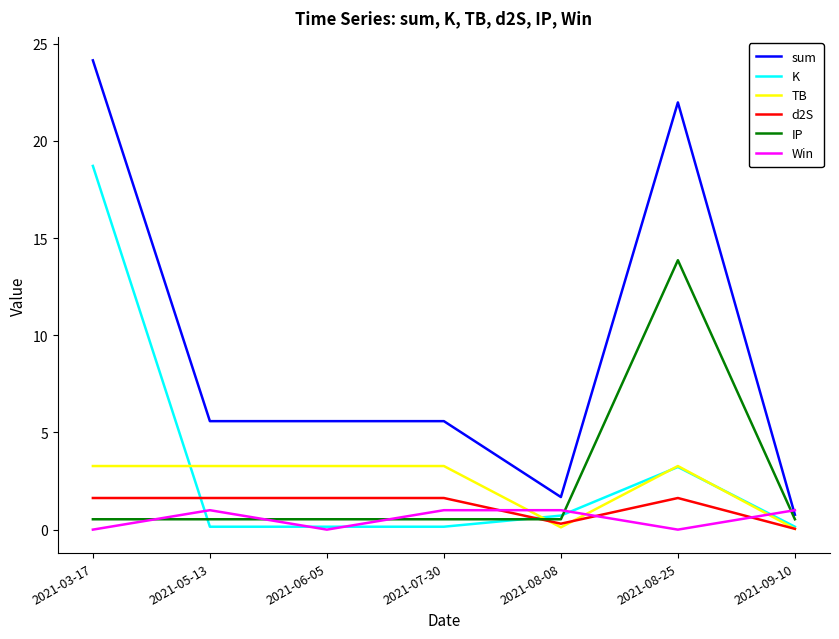

True or false: TB and IP cross at least once.

True